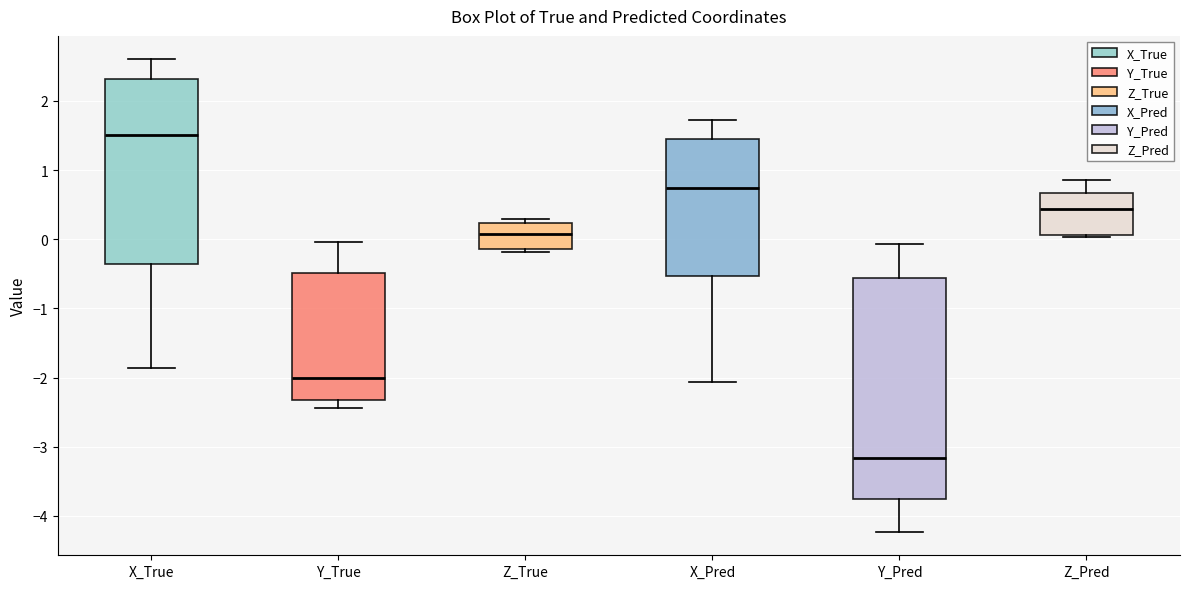

Which box is the tallest, from its lower edge to its upper edge?

Y_Pred